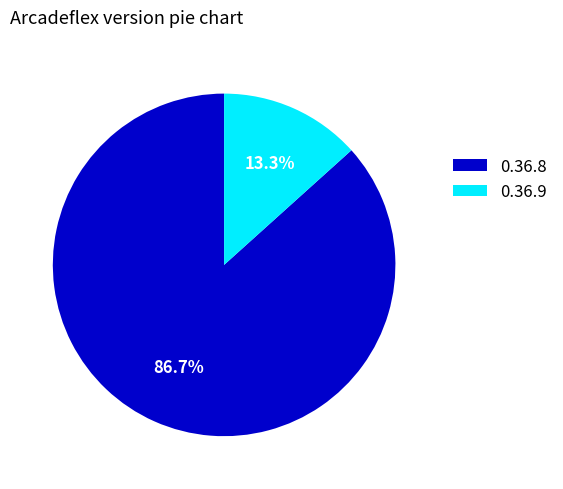

What is the ratio of the value at 0.36.8 to the value at 0.36.9?

6.5